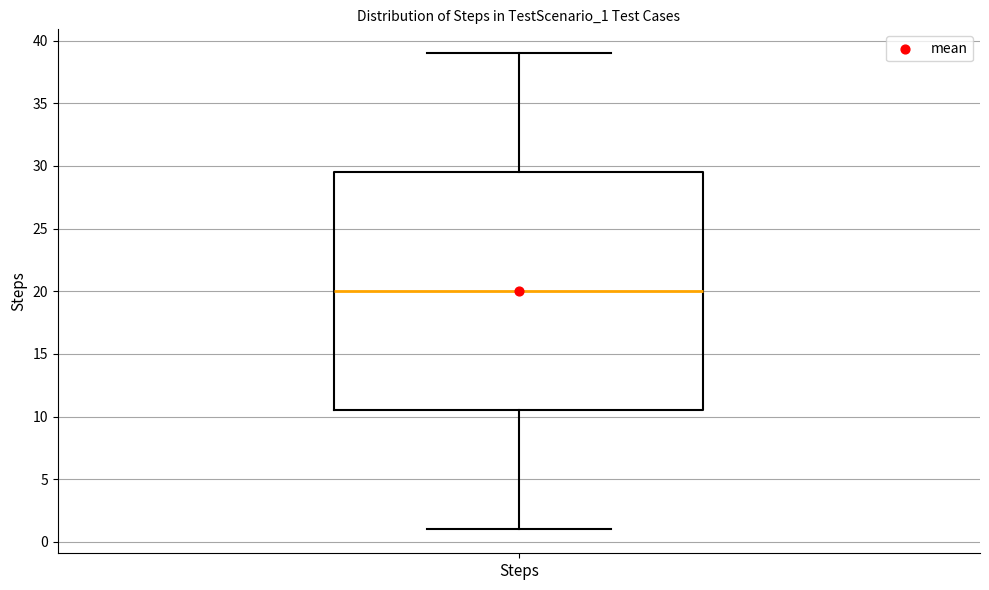

Transcribe this box plot: give where the median line is, the range the box spans, and where the two whiskers end, as read against the y-axis. The values are not printed on the chart, so give them approximately, as read against the axis.

median 20.0, box 10.5 to 29.5, whiskers 1.0 to 39.0